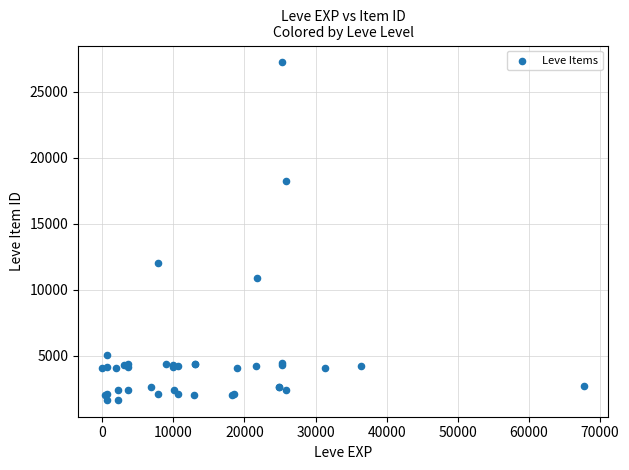

What Y value in the scatter plot is closest to 14448?

12018